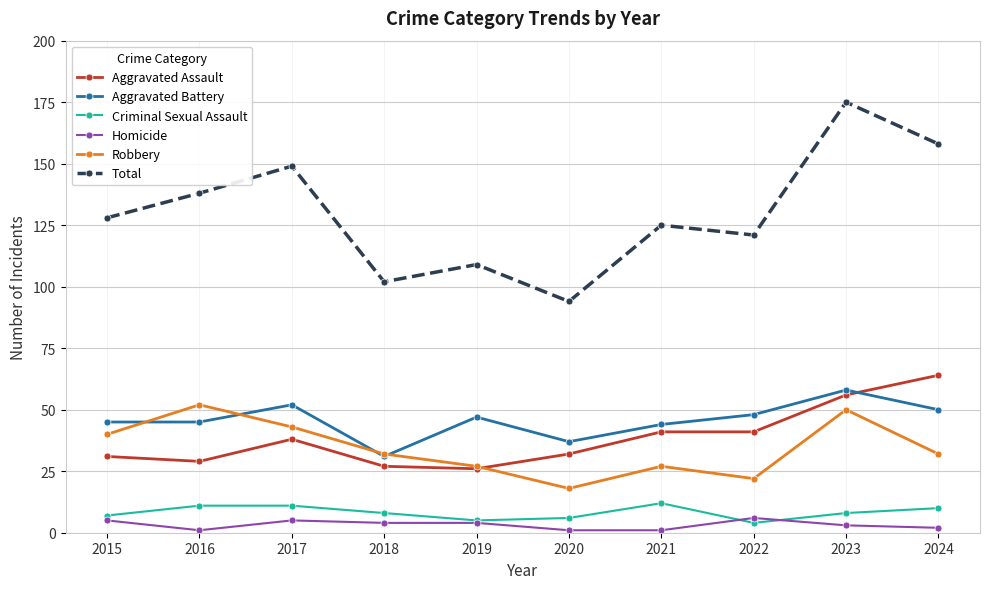

Is the value of Homicide at 2020 greater than the value of Aggravated Assault at 2021?

No